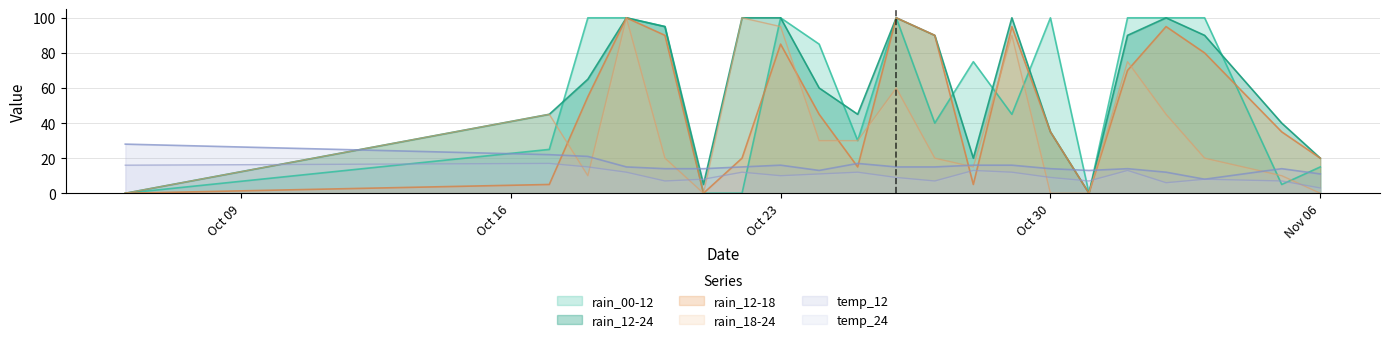

How many distinct data groups are displayed?

6